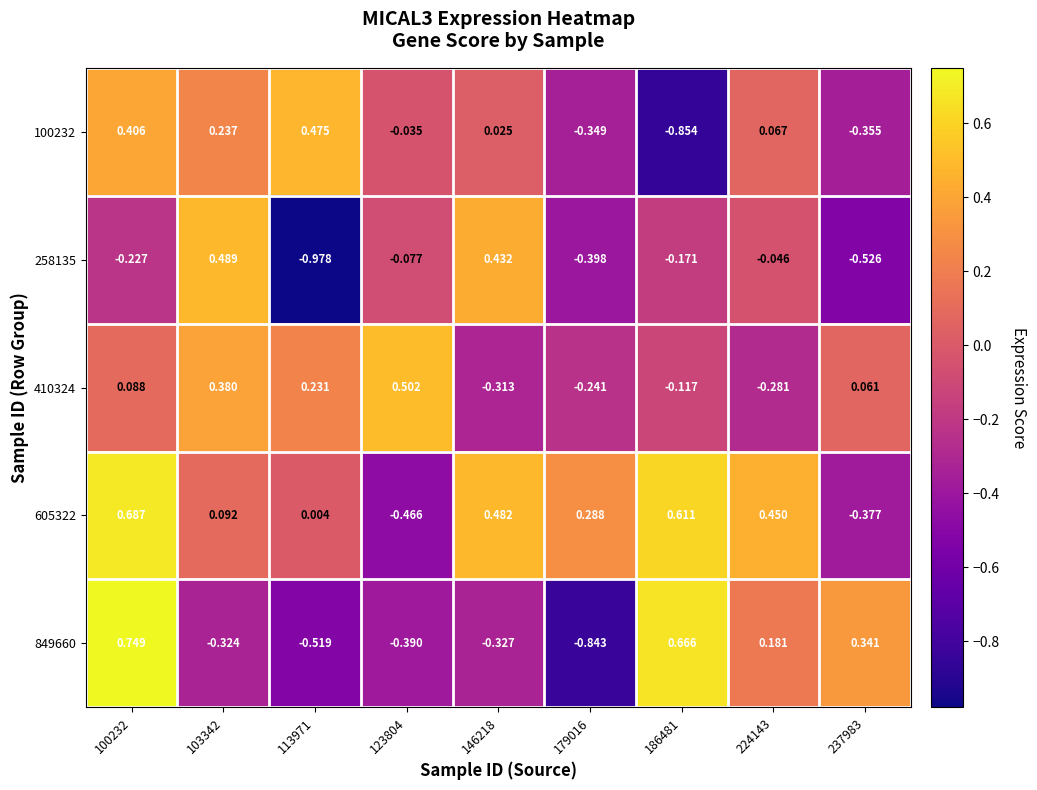

Is the value of 410324 at 103342 greater than the value of 258135 at 237983?

Yes